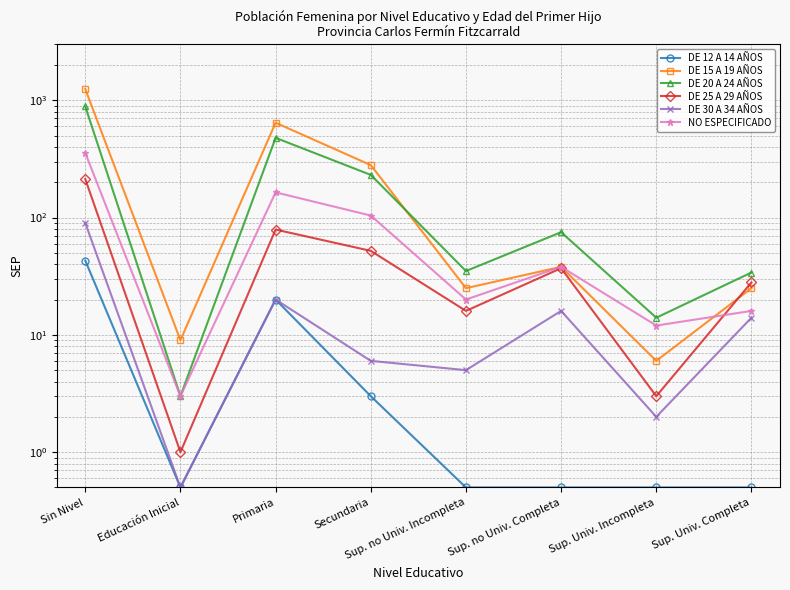

The value of DE 15 A 19 AÑOS at Sin Nivel is 1246.0. True or false?

True